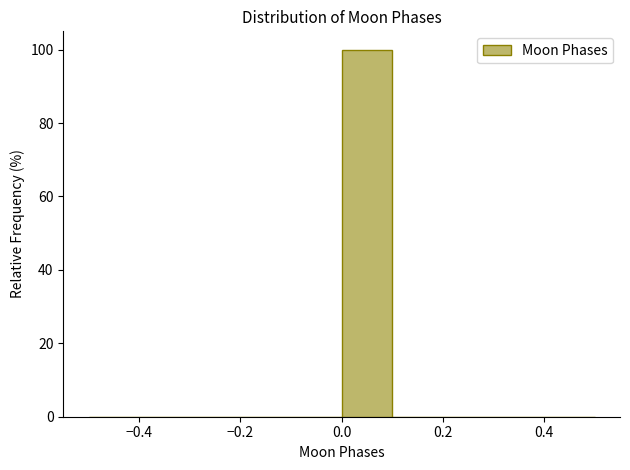

Reading left to right, list every bar in this chart as the range it spans on the x-axis followed by its height. The values are not printed on the chart, so give them approximately, as read against the axis.

-0.5 to -0.4: 0
-0.4 to -0.3: 0
-0.3 to -0.2: 0
-0.2 to -0.1: 0
-0.1 to 0.0: 0
0.0 to 0.1: 100
0.1 to 0.2: 0
0.2 to 0.3: 0
0.3 to 0.4: 0
0.4 to 0.5: 0